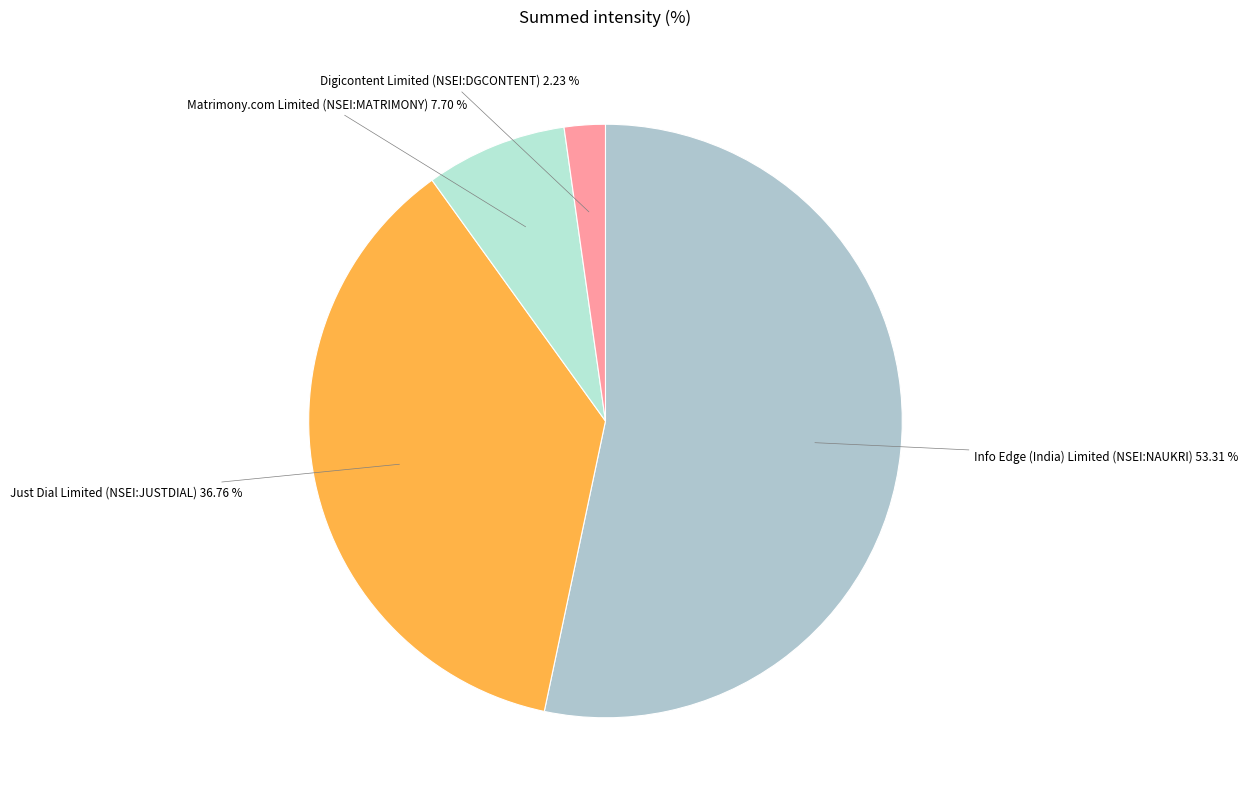

To the nearest percent, what is the difference between the largest and smallest slice percentages?

51%